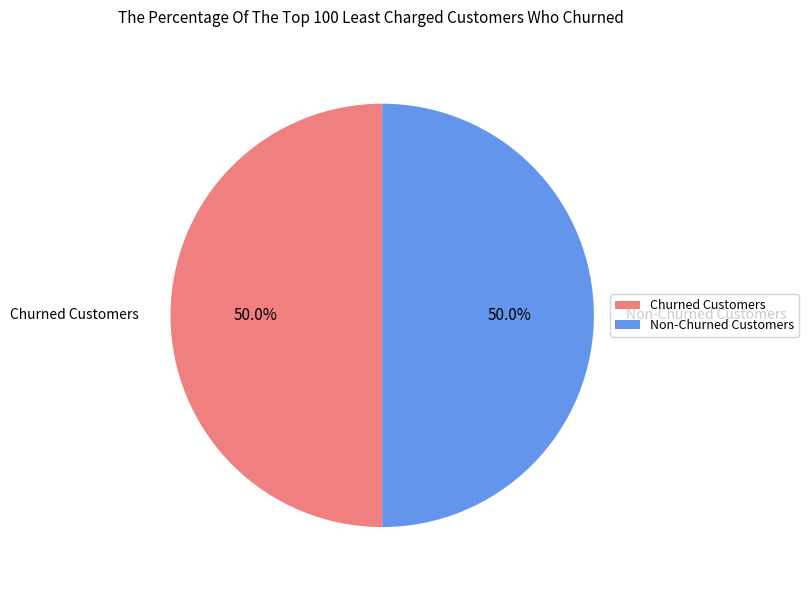

Combined, do Churned Customers and Non-Churned Customers account for over 50%?

Yes